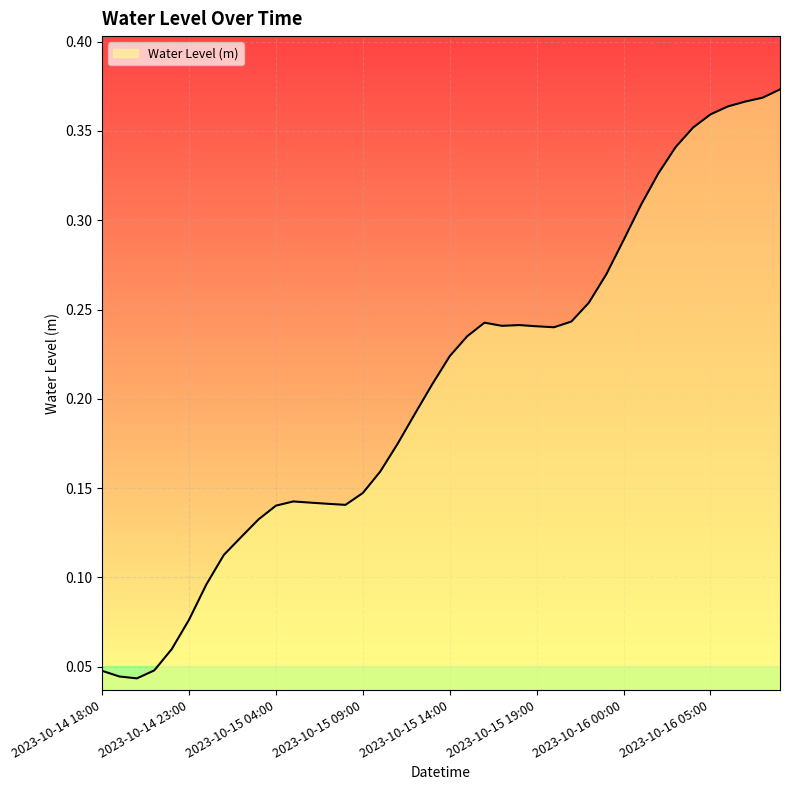

Reading right to left, extract all data points from this chart.

0.4	0.4	0.4	0.4	0.4	0.4	0.3	0.3	0.3	0.3	0.3	0.3	0.2	0.2	0.2	0.2	0.2	0.2	0.2	0.2	0.2	0.2	0.2	0.2	0.1	0.1	0.1	0.1	0.1	0.1	0.1	0.1	0.1	0.1	0.1	0.1	0.0	0.0	0.0	0.0